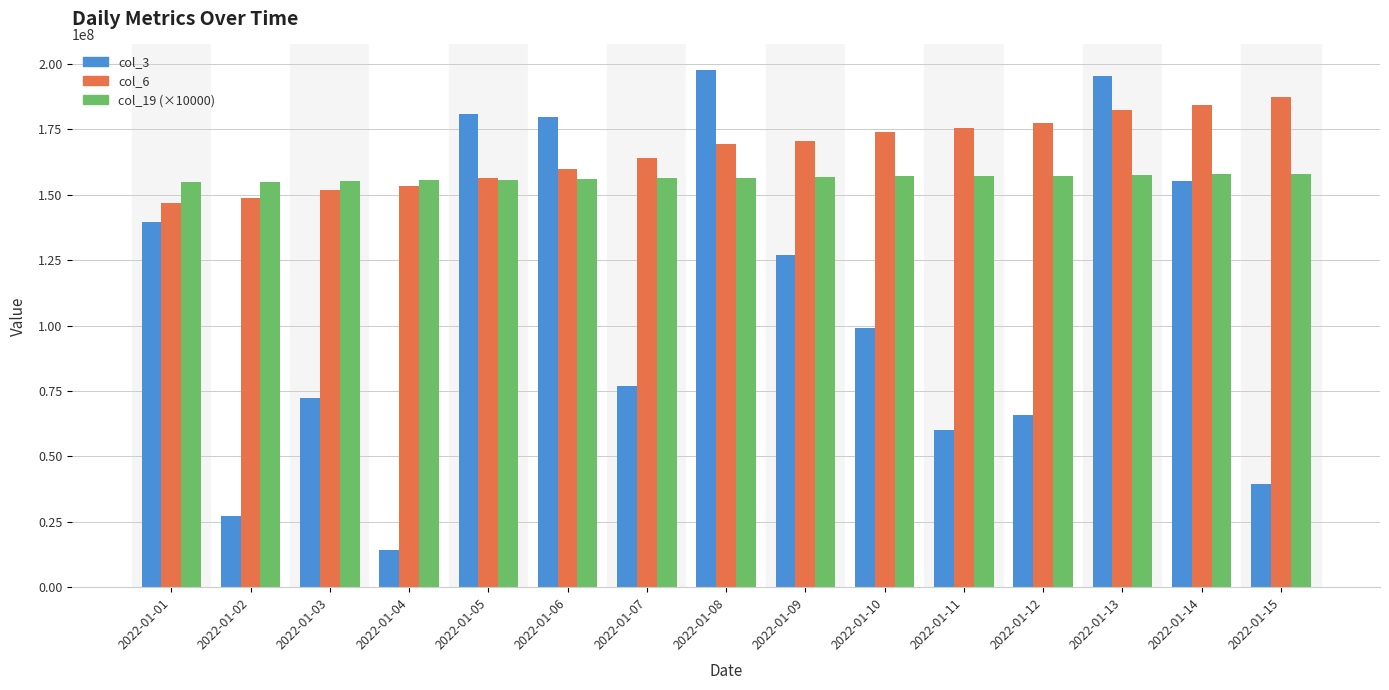

What is the smallest value displayed?

14064968